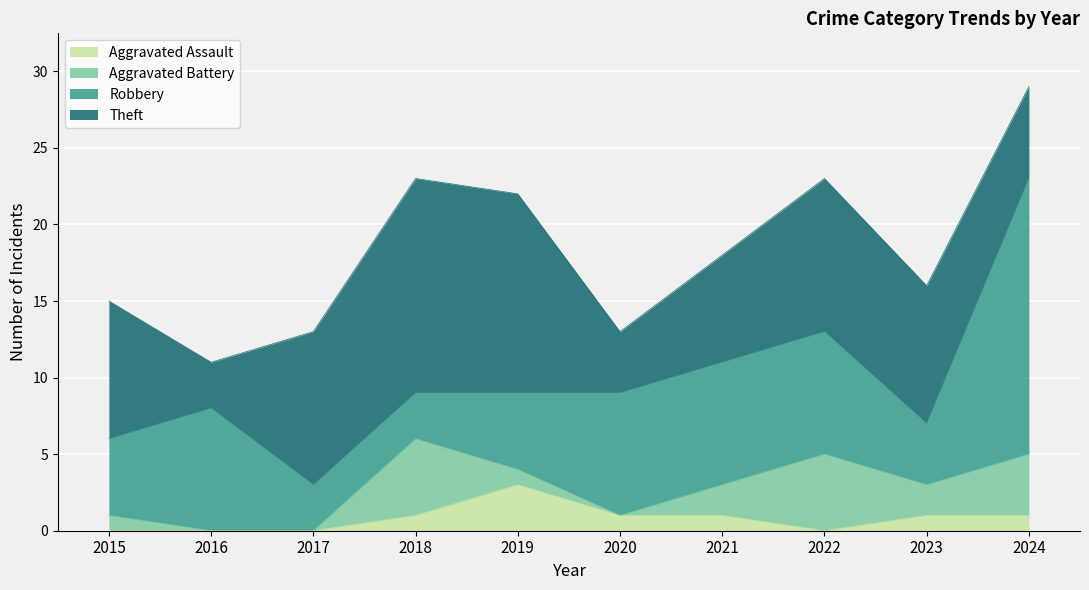

What is the sum of the Robbery values at 2015 and 2019?

10